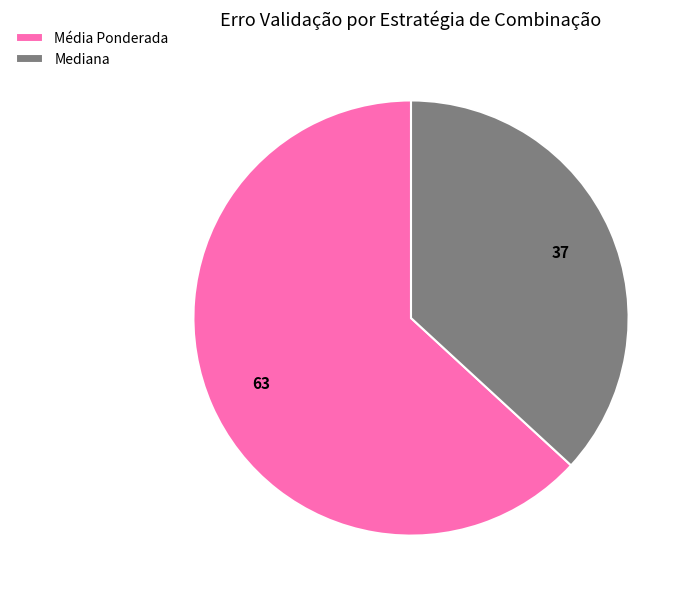

Rank the categories by value from highest to lowest.

Média Ponderada, Mediana